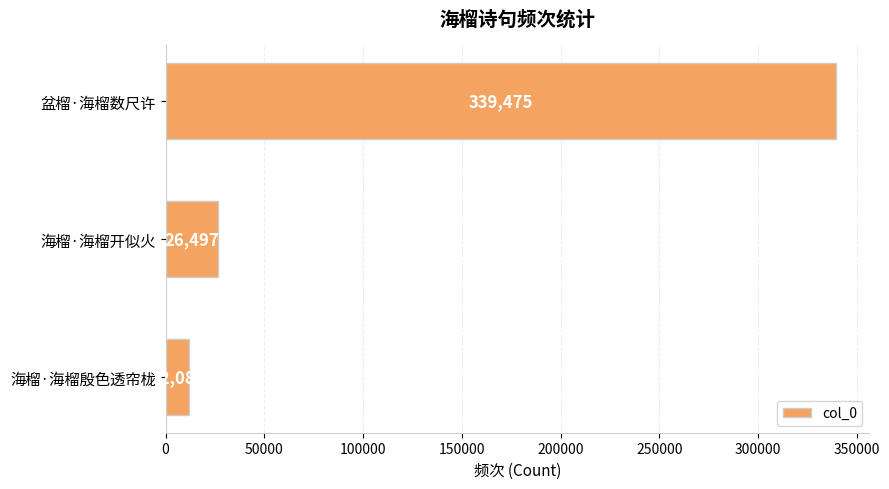

The chart shows a value of 26497 at 海榴·海榴开似火. True or false?

True